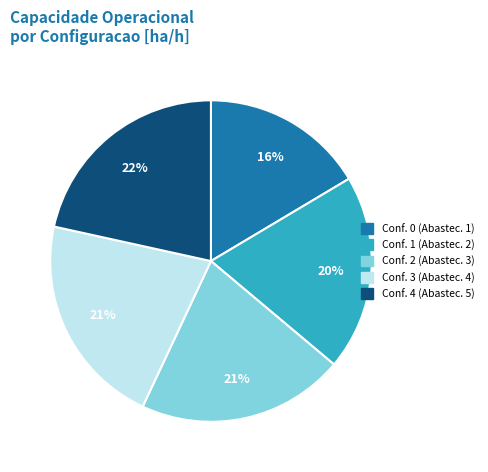

To the nearest percent, what is the average slice percentage?

20%